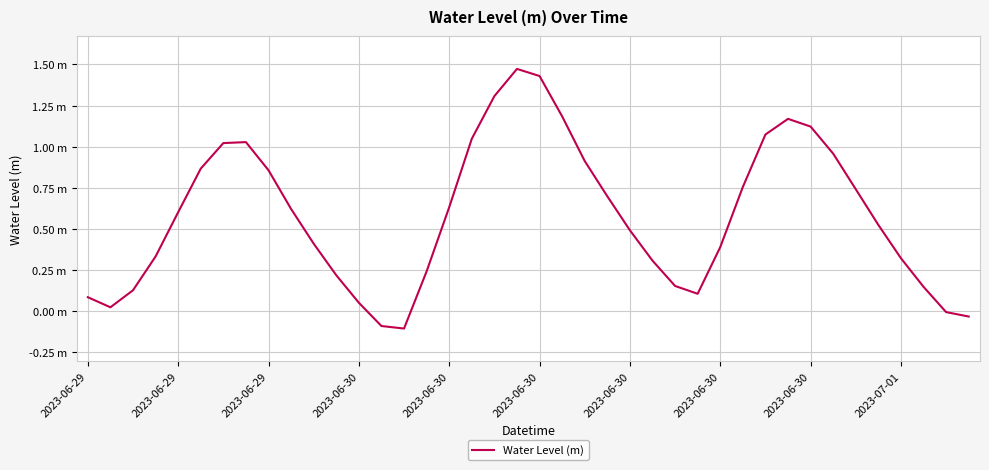

Reading left to right, list all the values displayed in this chart.

0.1	0.0	0.1	0.3	0.6	0.9	1.0	1.0	0.9	0.6	0.4	0.2	0.1	-0.1	-0.1	0.2	0.6	1.0	1.3	1.5	1.4	1.2	0.9	0.7	0.5	0.3	0.2	0.1	0.4	0.8	1.1	1.2	1.1	1.0	0.7	0.5	0.3	0.1	-0.0	-0.0